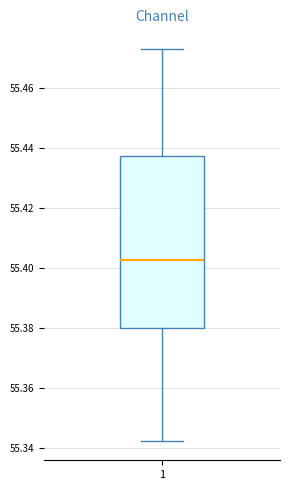

Read this box plot against the y-axis: the position of the median line, the range covered by the box, and the ends of both whiskers. The values are not printed on the chart, so give them approximately, as read against the axis.

median 55.402, box 55.380 to 55.438, whiskers 55.342 to 55.472